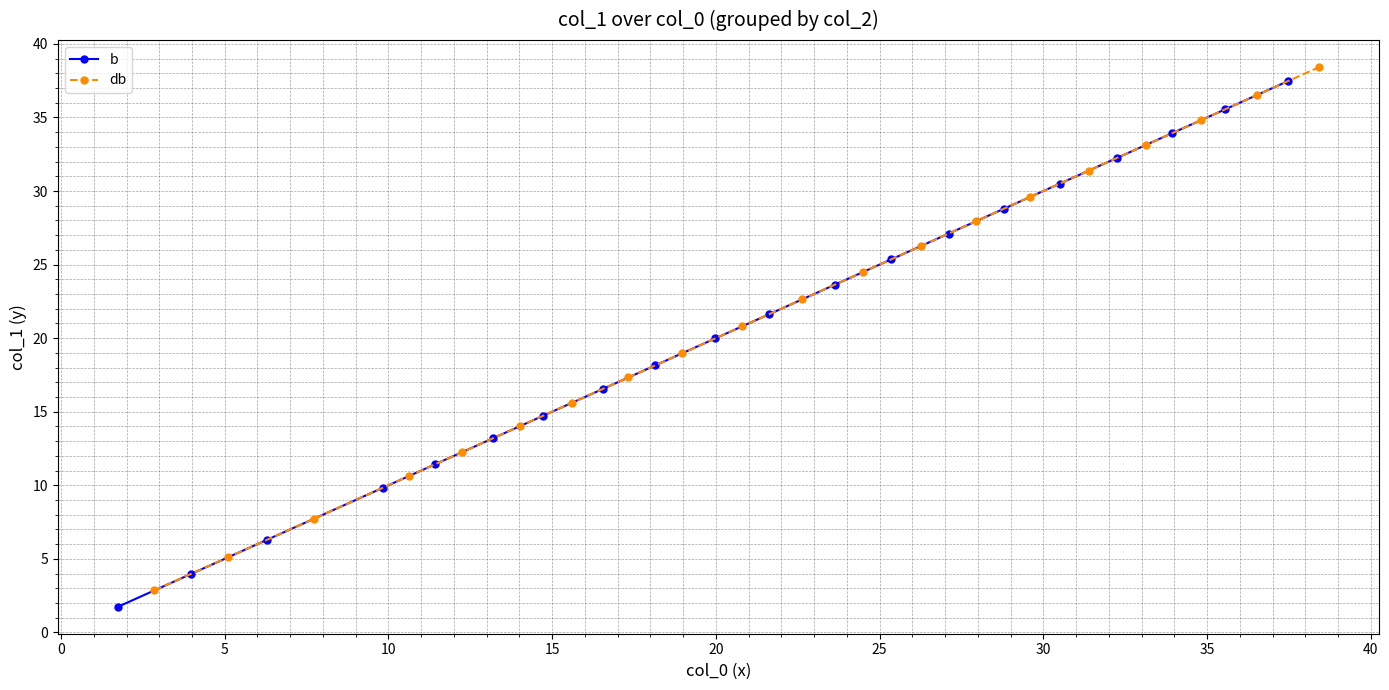

What is the lowest value of the db series?

2.9